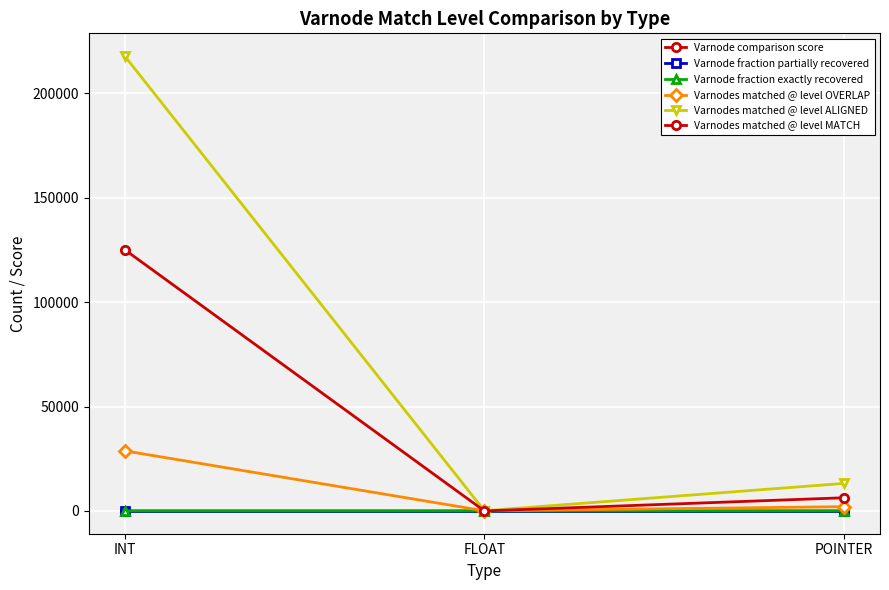

What is the value of the Varnode comparison score point at the 2nd from the left?

0.4